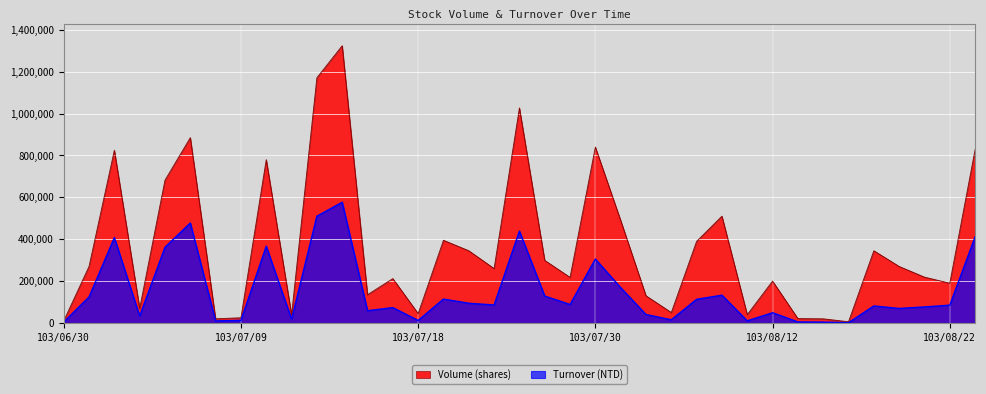

The value of Volume (shares) at 103/06/30 is 10000. True or false?

True